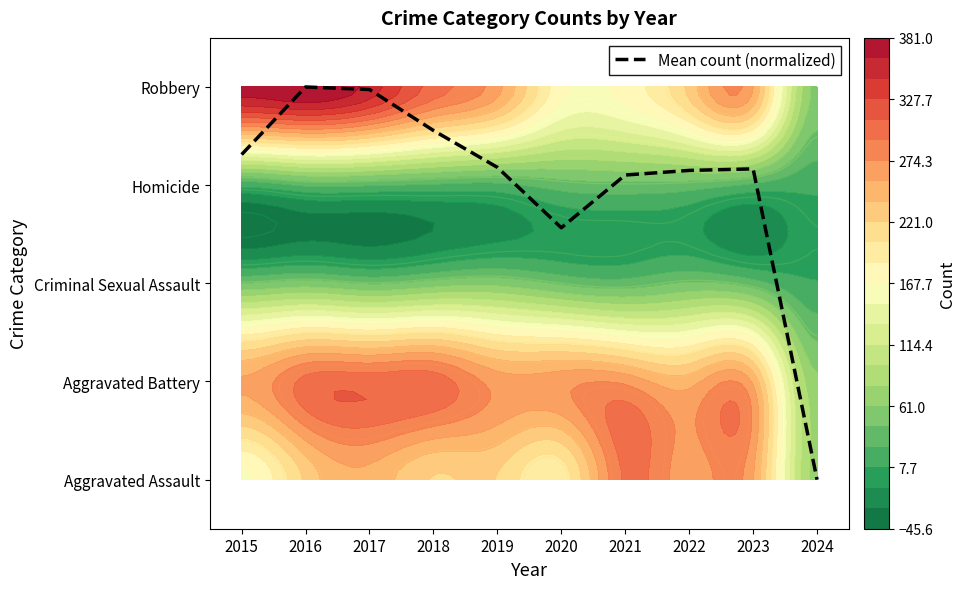

The value at 2024 is 2.2. True or false?

False